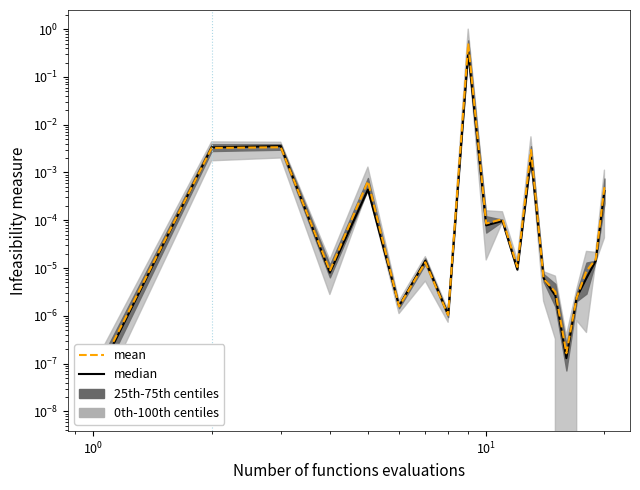

Reading right to left, what are all the values shown in this chart?

median: 0.0	0.0	0.0	0.0	0.0	0.0	0.0	0.0	0.0	0.0	0.0	0.3	0.0	0.0	0.0	0.0	0.0	0.0	0.0	0.0
mean: 0.0	0.0	0.0	0.0	0.0	0.0	0.0	0.0	0.0	0.0	0.0	0.5	0.0	0.0	0.0	0.0	0.0	0.0	0.0	0.0